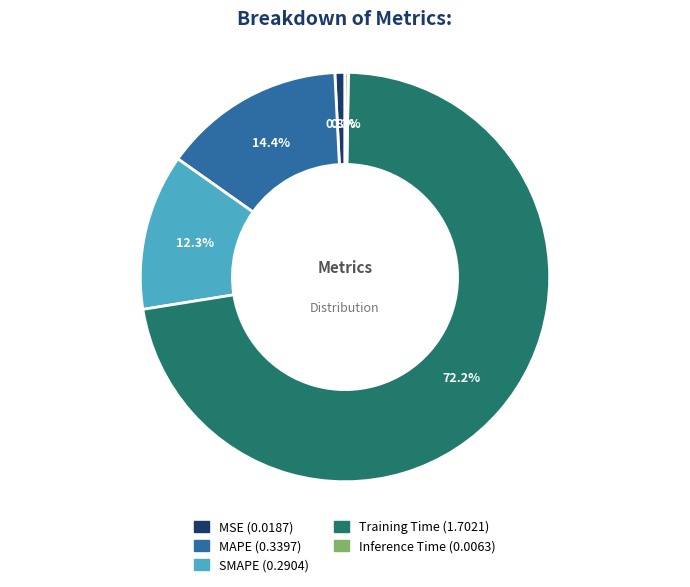

Between Training Time and MSE, which is larger?

Training Time